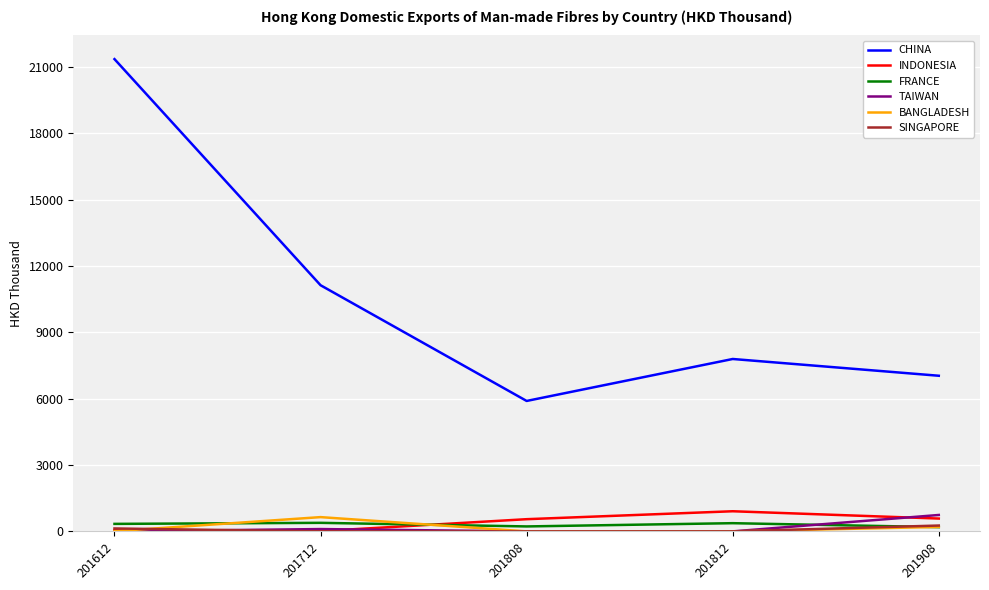

Which series changed the most between 201712 and 201908?

CHINA